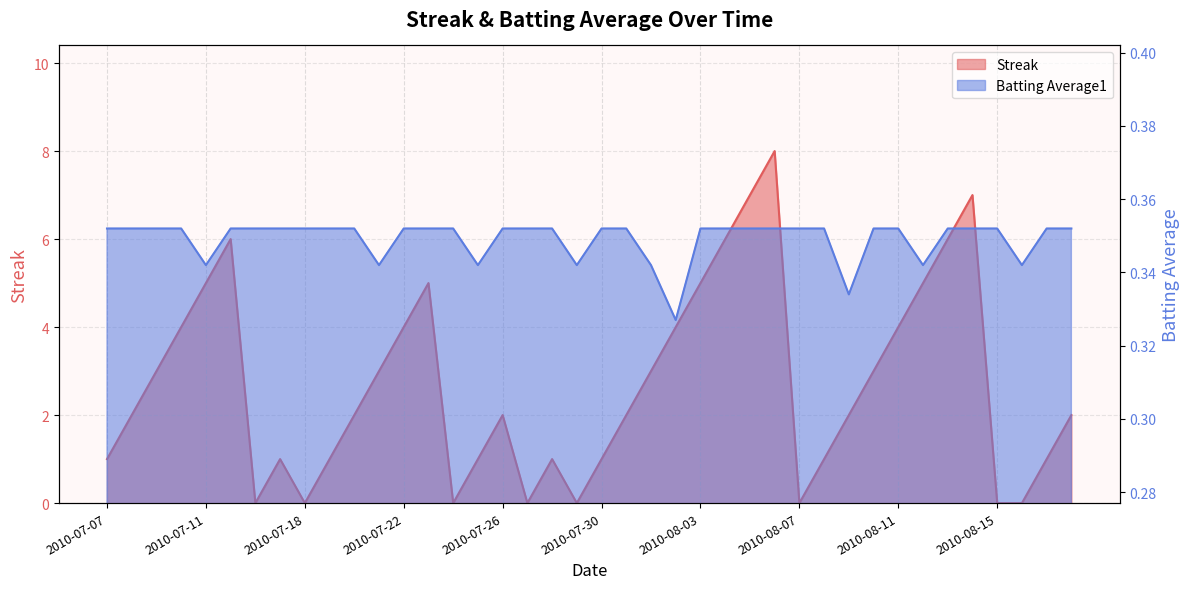

In Batting Average1, how many points are lower than both neighbors (excluding endpoints)?

8